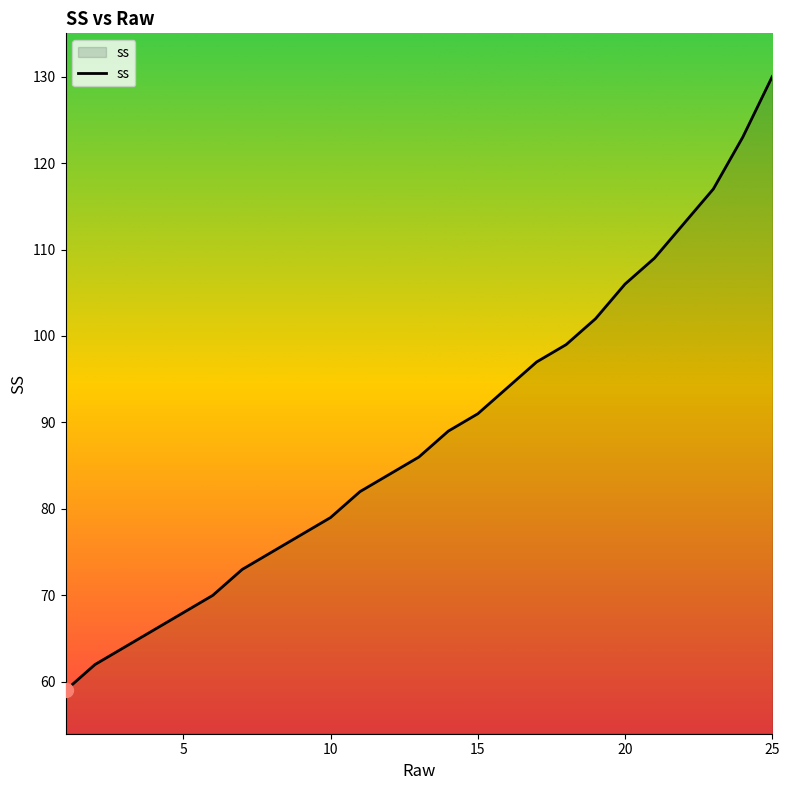

What is the maximum value shown in the chart?

130